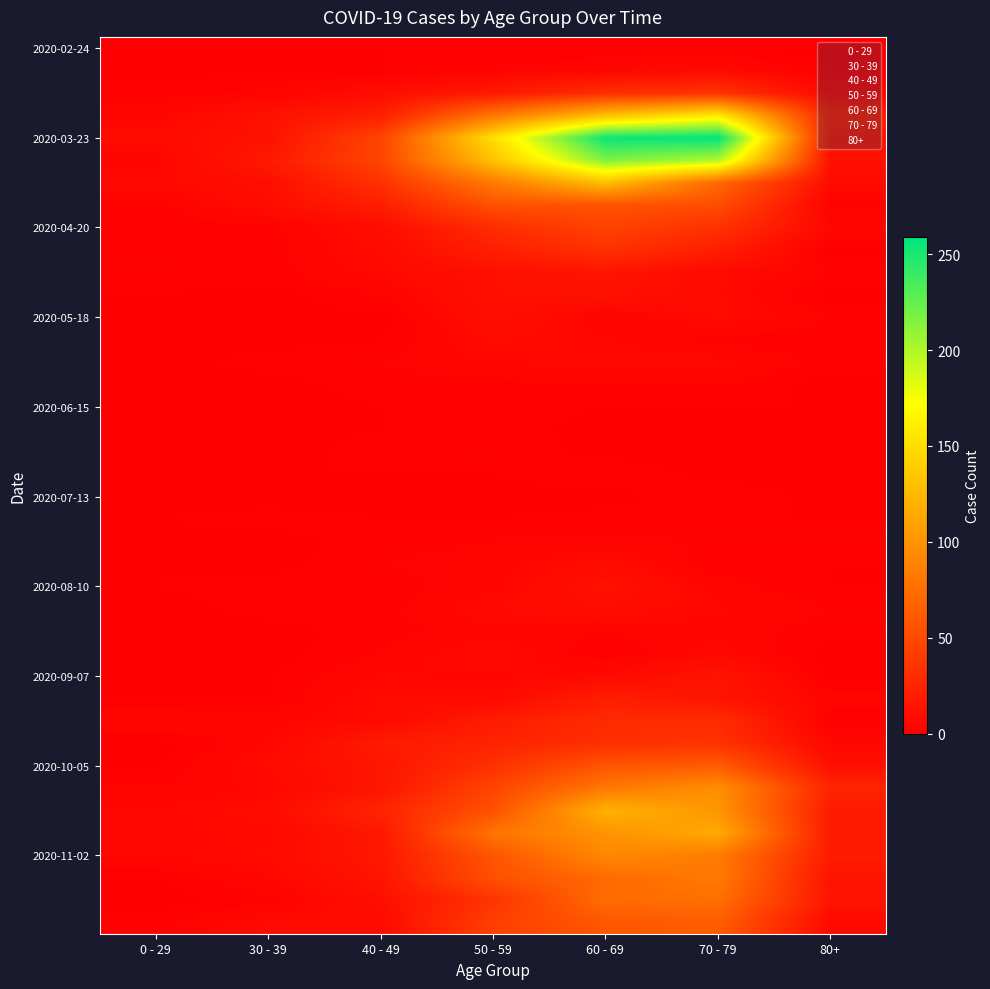

What is the total value across all series at 60 - 69?

1732